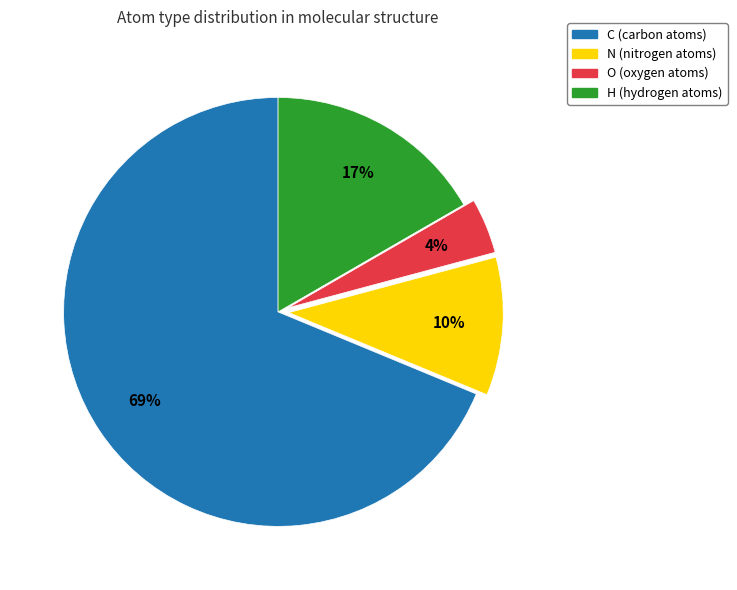

To the nearest percent, what is the difference between the largest and smallest slice percentages?

65%